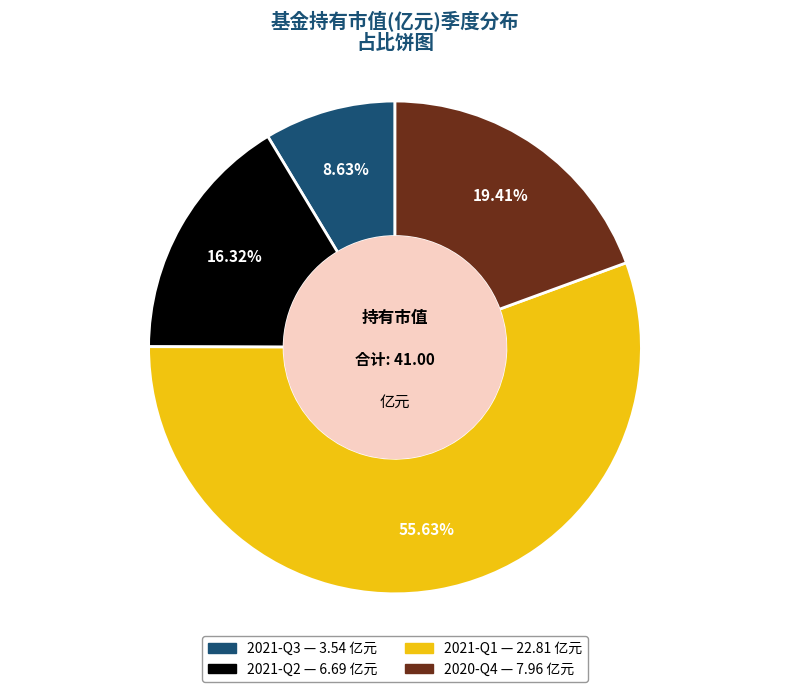

How many slices are in this pie chart?

4